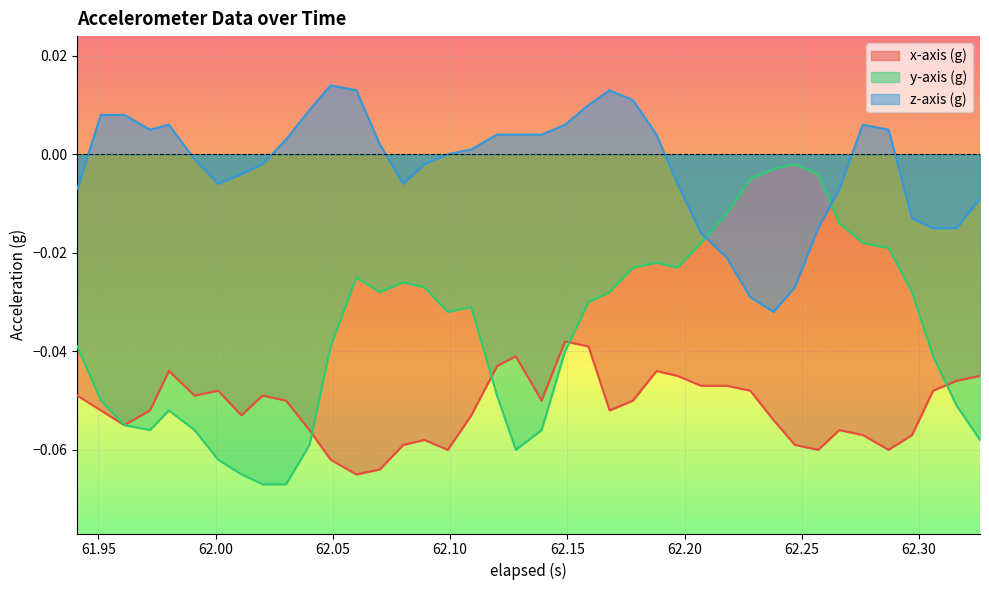

What are all the series names shown in the legend?

x-axis (g), y-axis (g), z-axis (g)